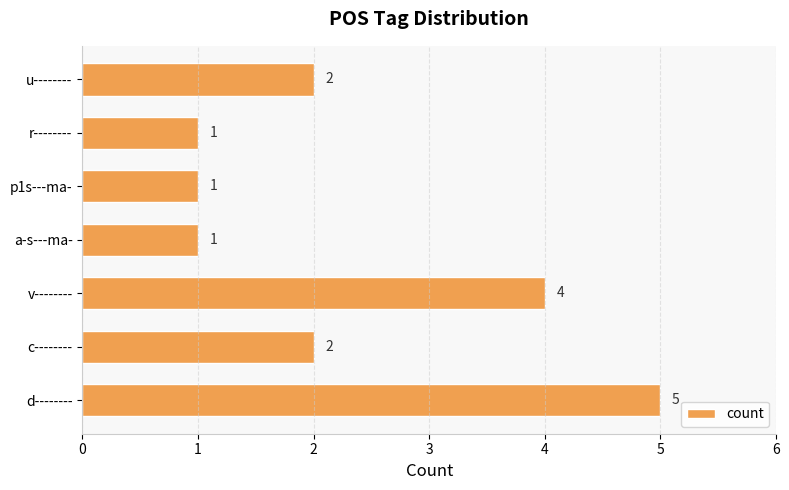

Is it true that the value at u-------- is 1?

False